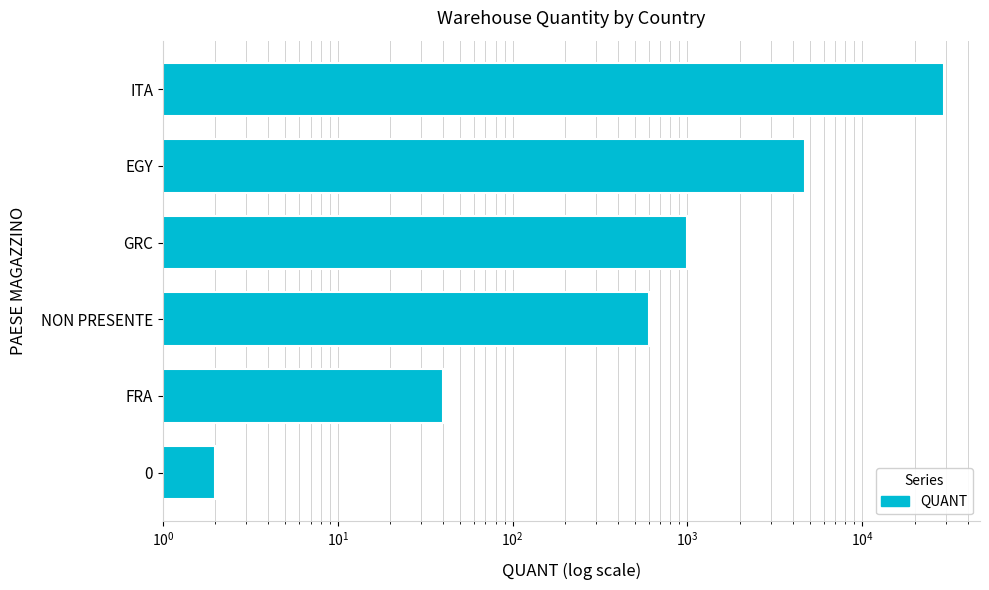

What position from the right is NON PRESENTE?

4